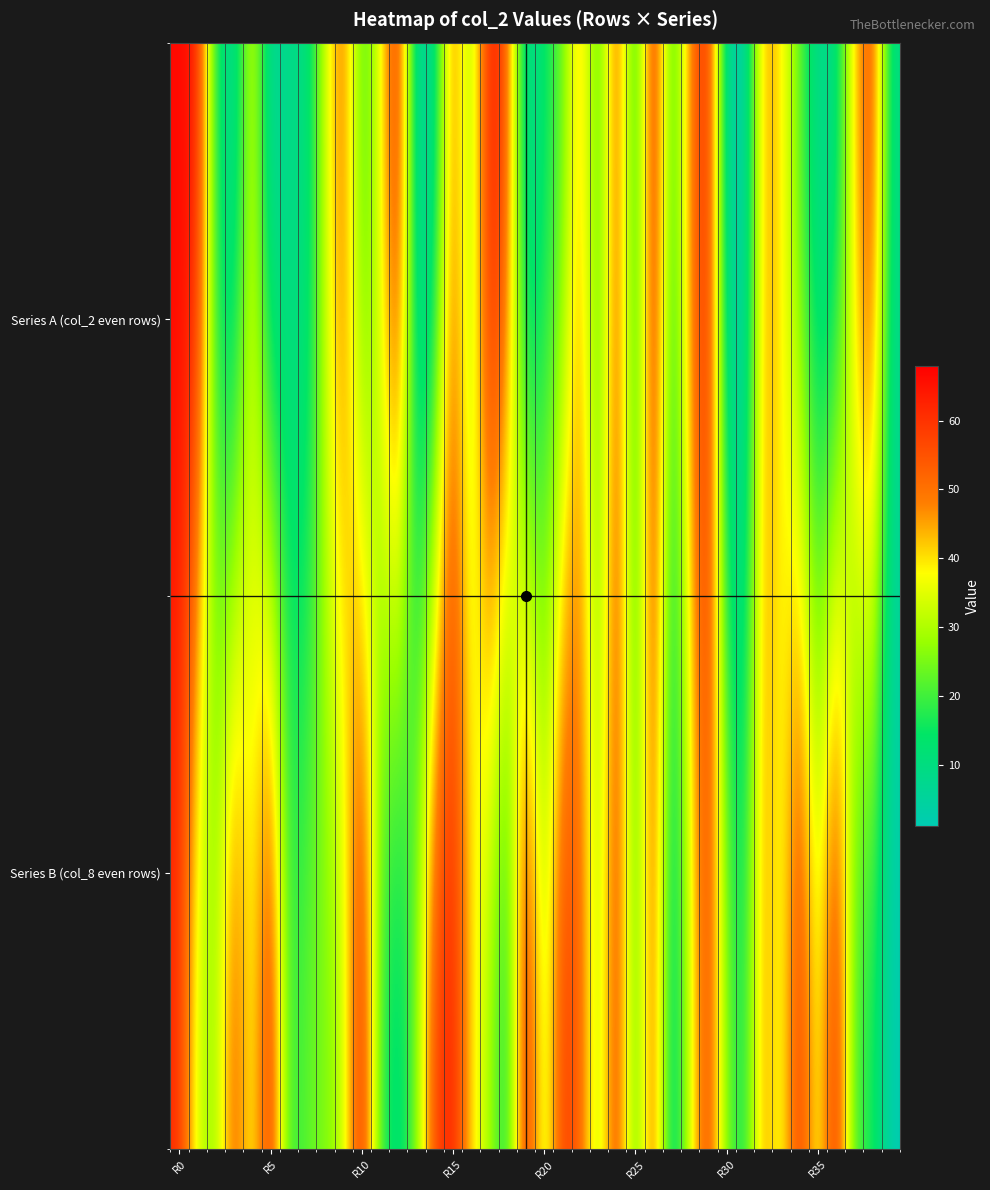

Reading left to right, transcribe all the data shown in this chart.

Series A (col_2 even rows): 67	65	15	3	37	2	9	8	33	53	17	35	65	3	6	52	23	68	55	2	14	21	46	16	57	10	66	14	49	64	4	1	46	40	21	6	7	42	59	9
Series B (col_8 even rows): 61	32	27	56	35	64	18	23	25	30	66	19	8	25	59	64	41	28	11	67	29	61	53	28	60	18	56	5	34	59	24	15	48	33	63	34	66	18	16	1